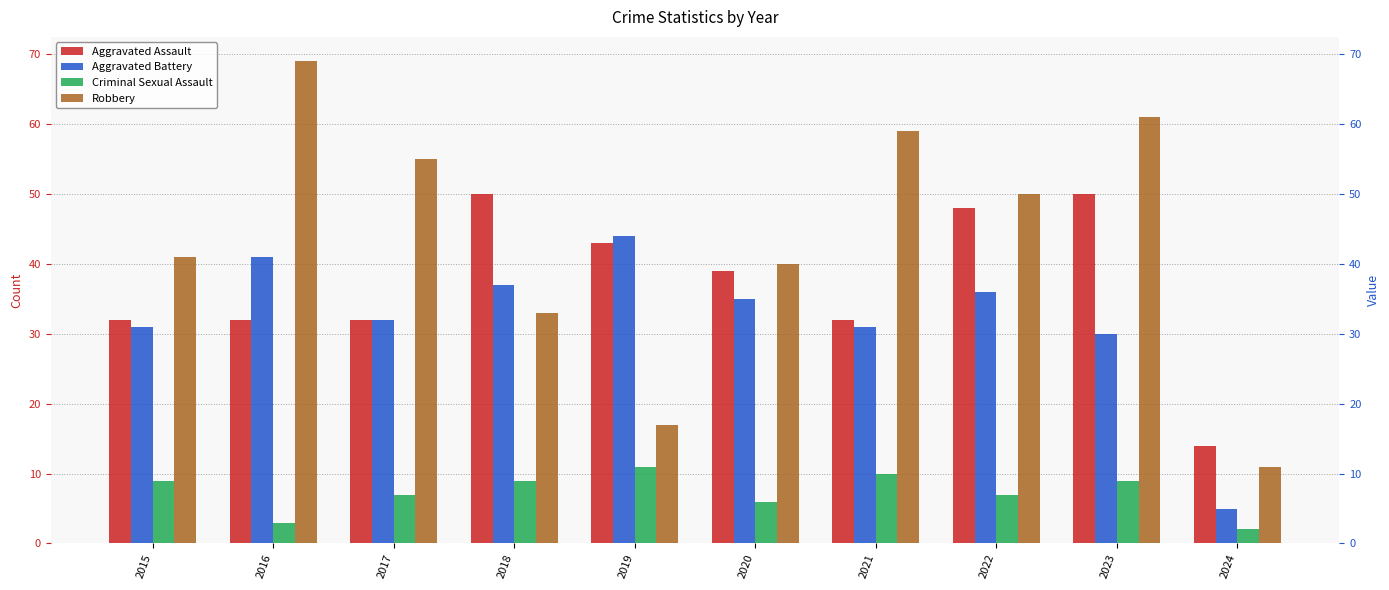

Which series has the largest total across all categories?

Robbery